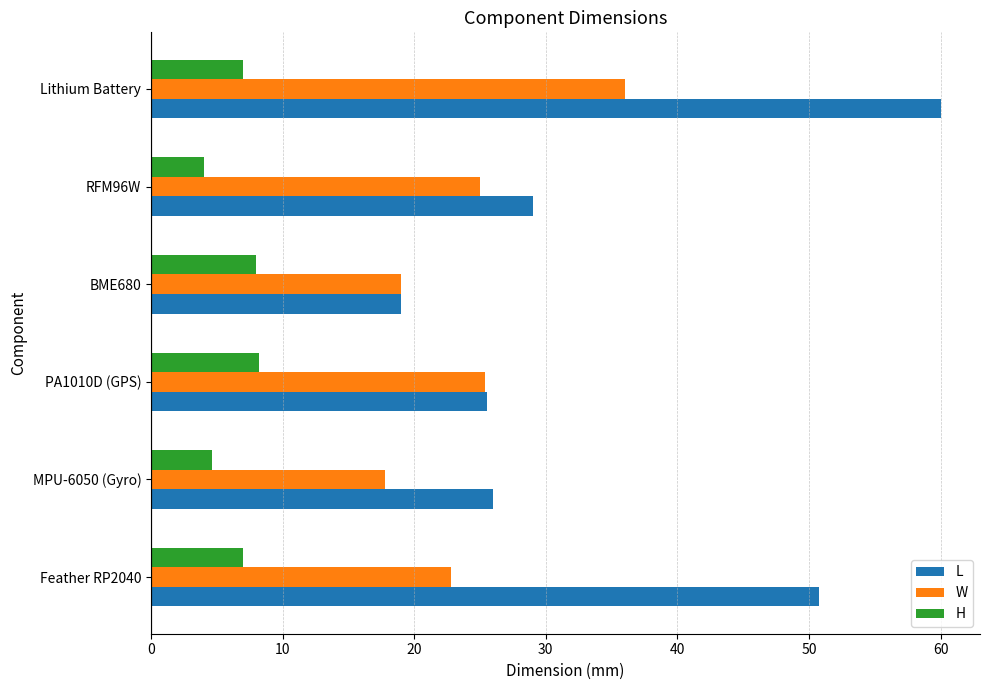

List the series in order of their peak value, lowest first.

H, W, L